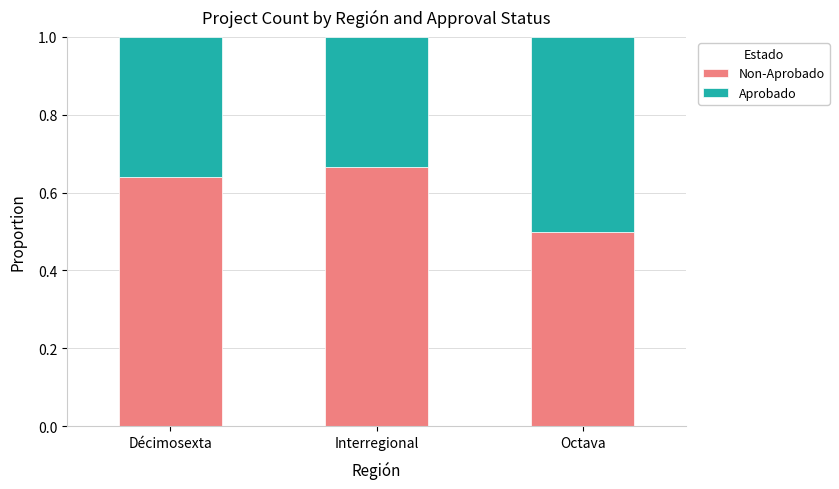

What is the total value across all series at Interregional?

1.0